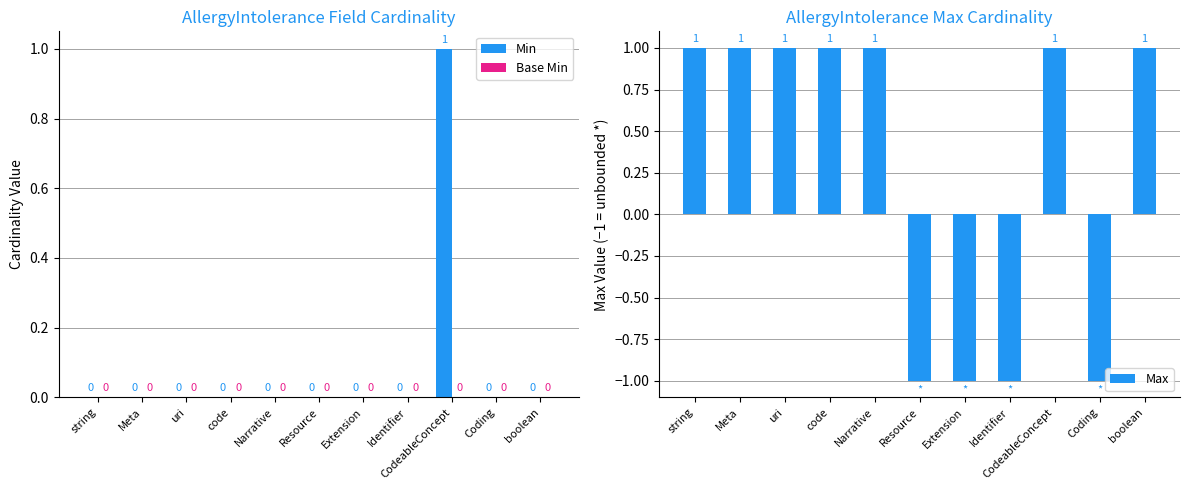

What is the sum of the Max values at uri and CodeableConcept?

2